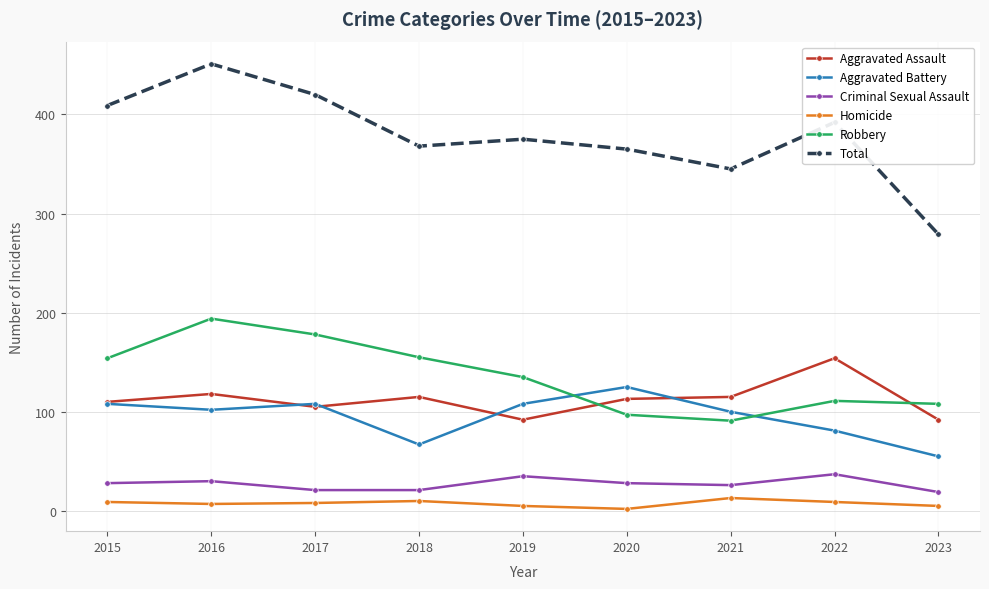

What is the total value across all series at 2018?

736